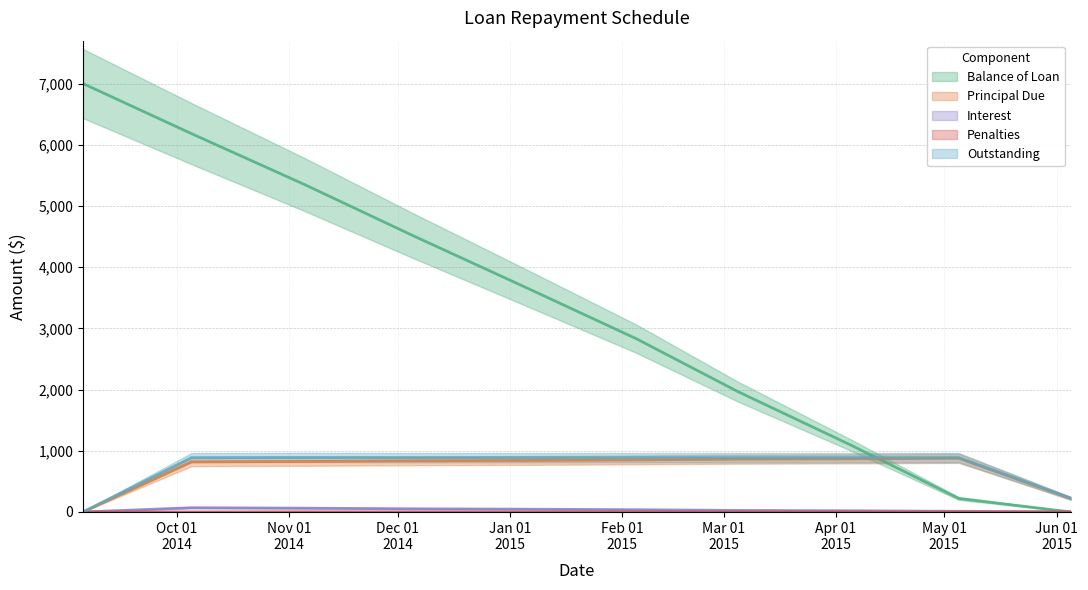

At which label does Interest reach its minimum?

2014-09-05